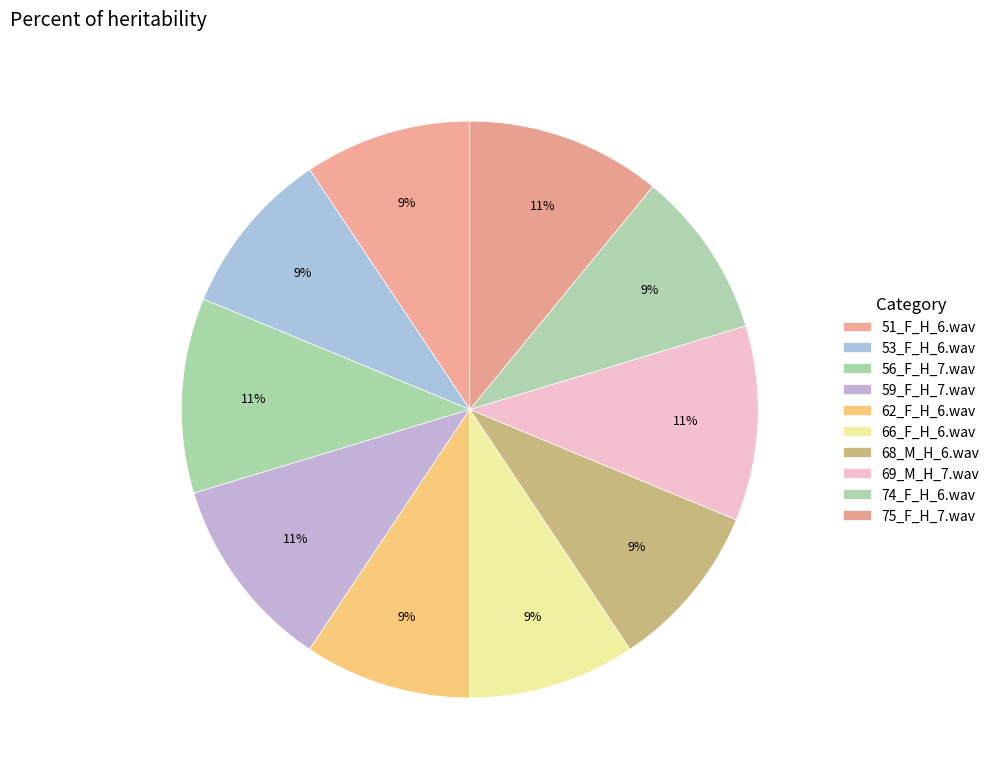

What is the largest slice in the pie chart?

56_F_H_7.wav